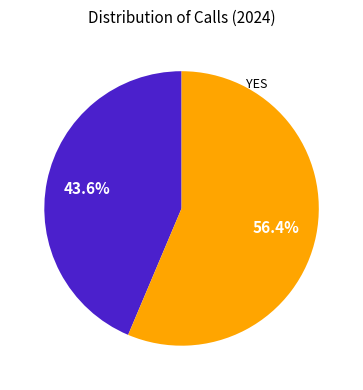

Is there any slice that represents more than half of the pie?

Yes